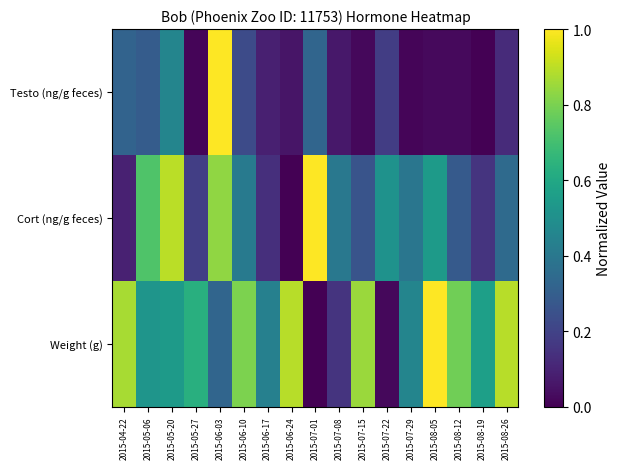

What is the difference between the highest and lowest values at 2015-04-22?

0.8